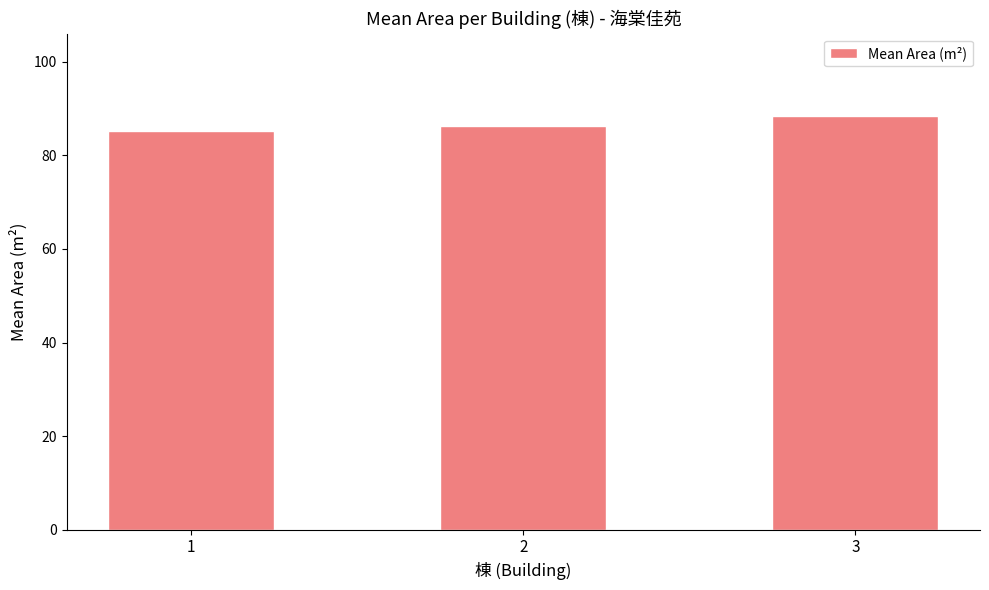

Approximately how many times larger is the value at 3 compared to 1?

1.0